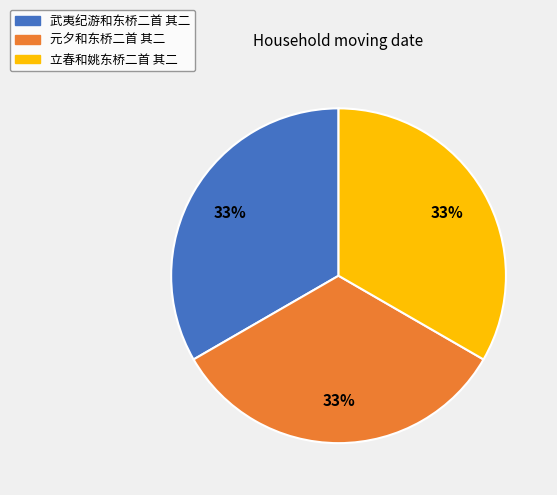

To the nearest percent, what is the combined percentage of 元夕和东桥二首 其二 and 武夷纪游和东桥二首 其二?

67%